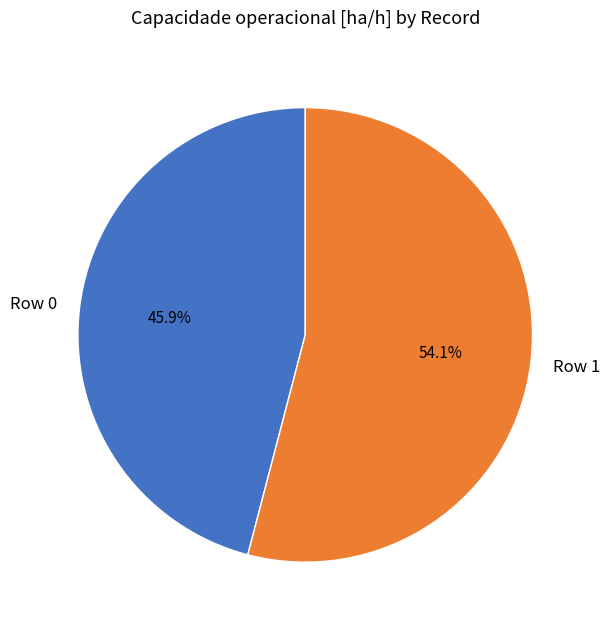

Which slice is the largest?

Row 1